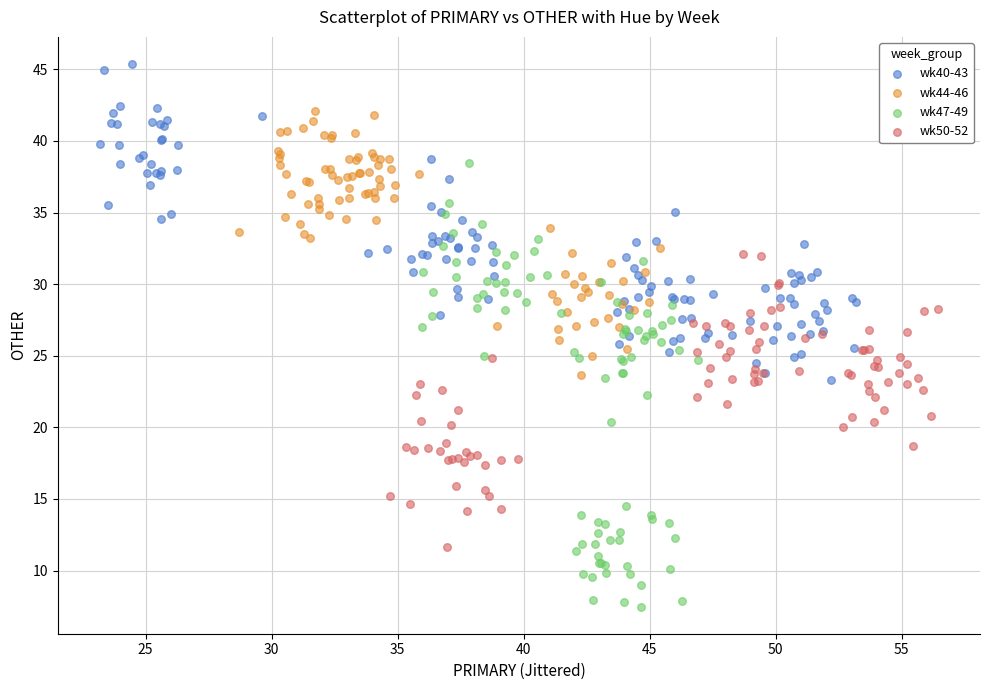

Which series contains the lowest Y value?

wk47-49